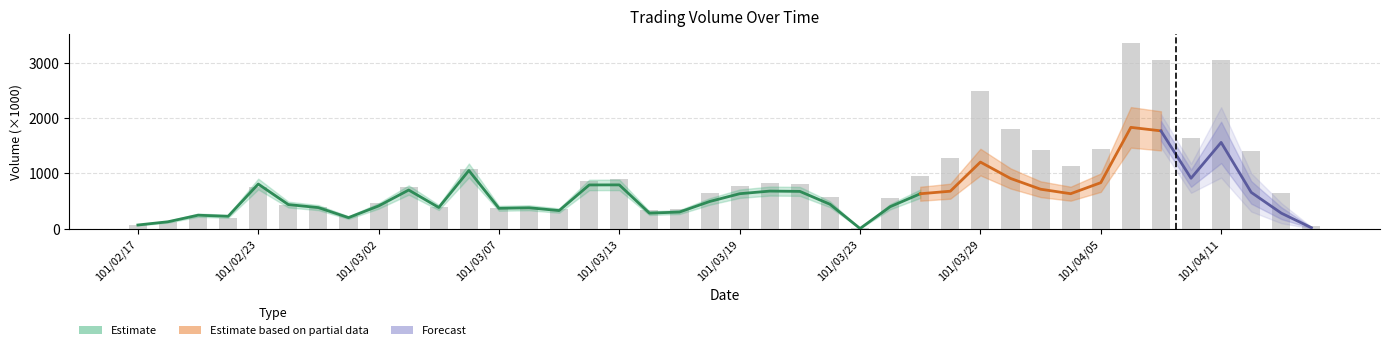

What is the average value?

914